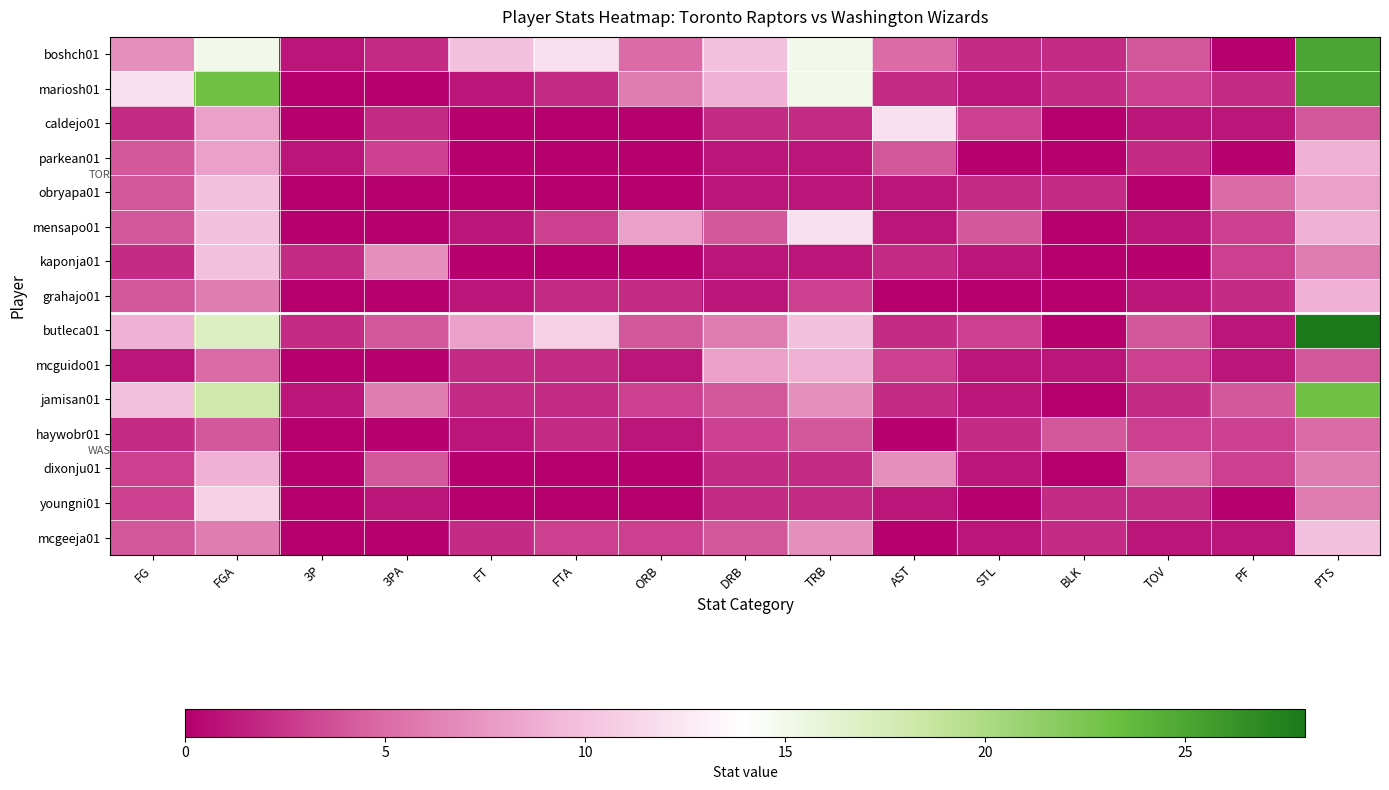

Which has a higher value, STL or AST?

AST